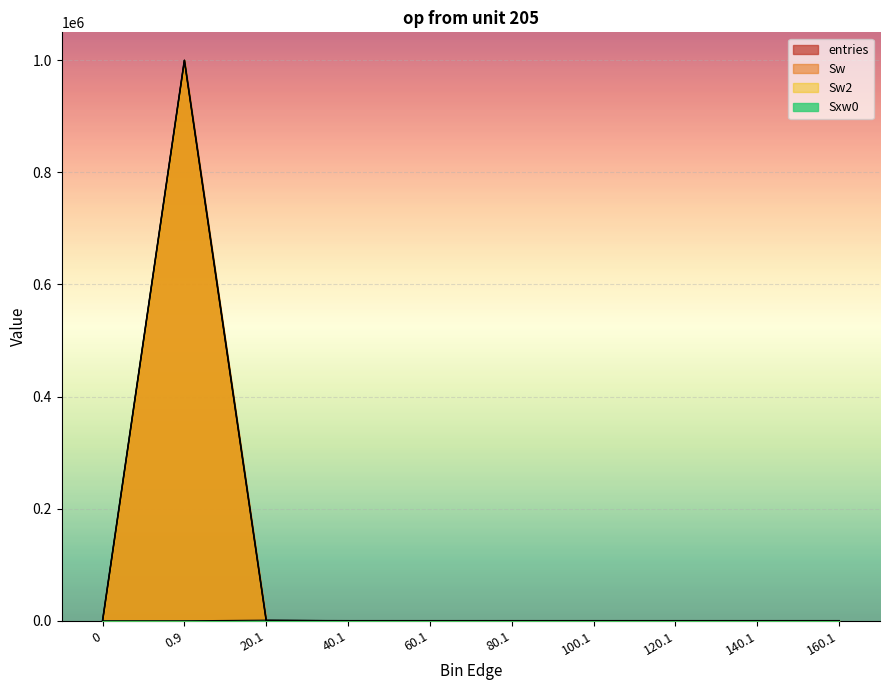

What is the difference between the highest and lowest values at 20.1?

775